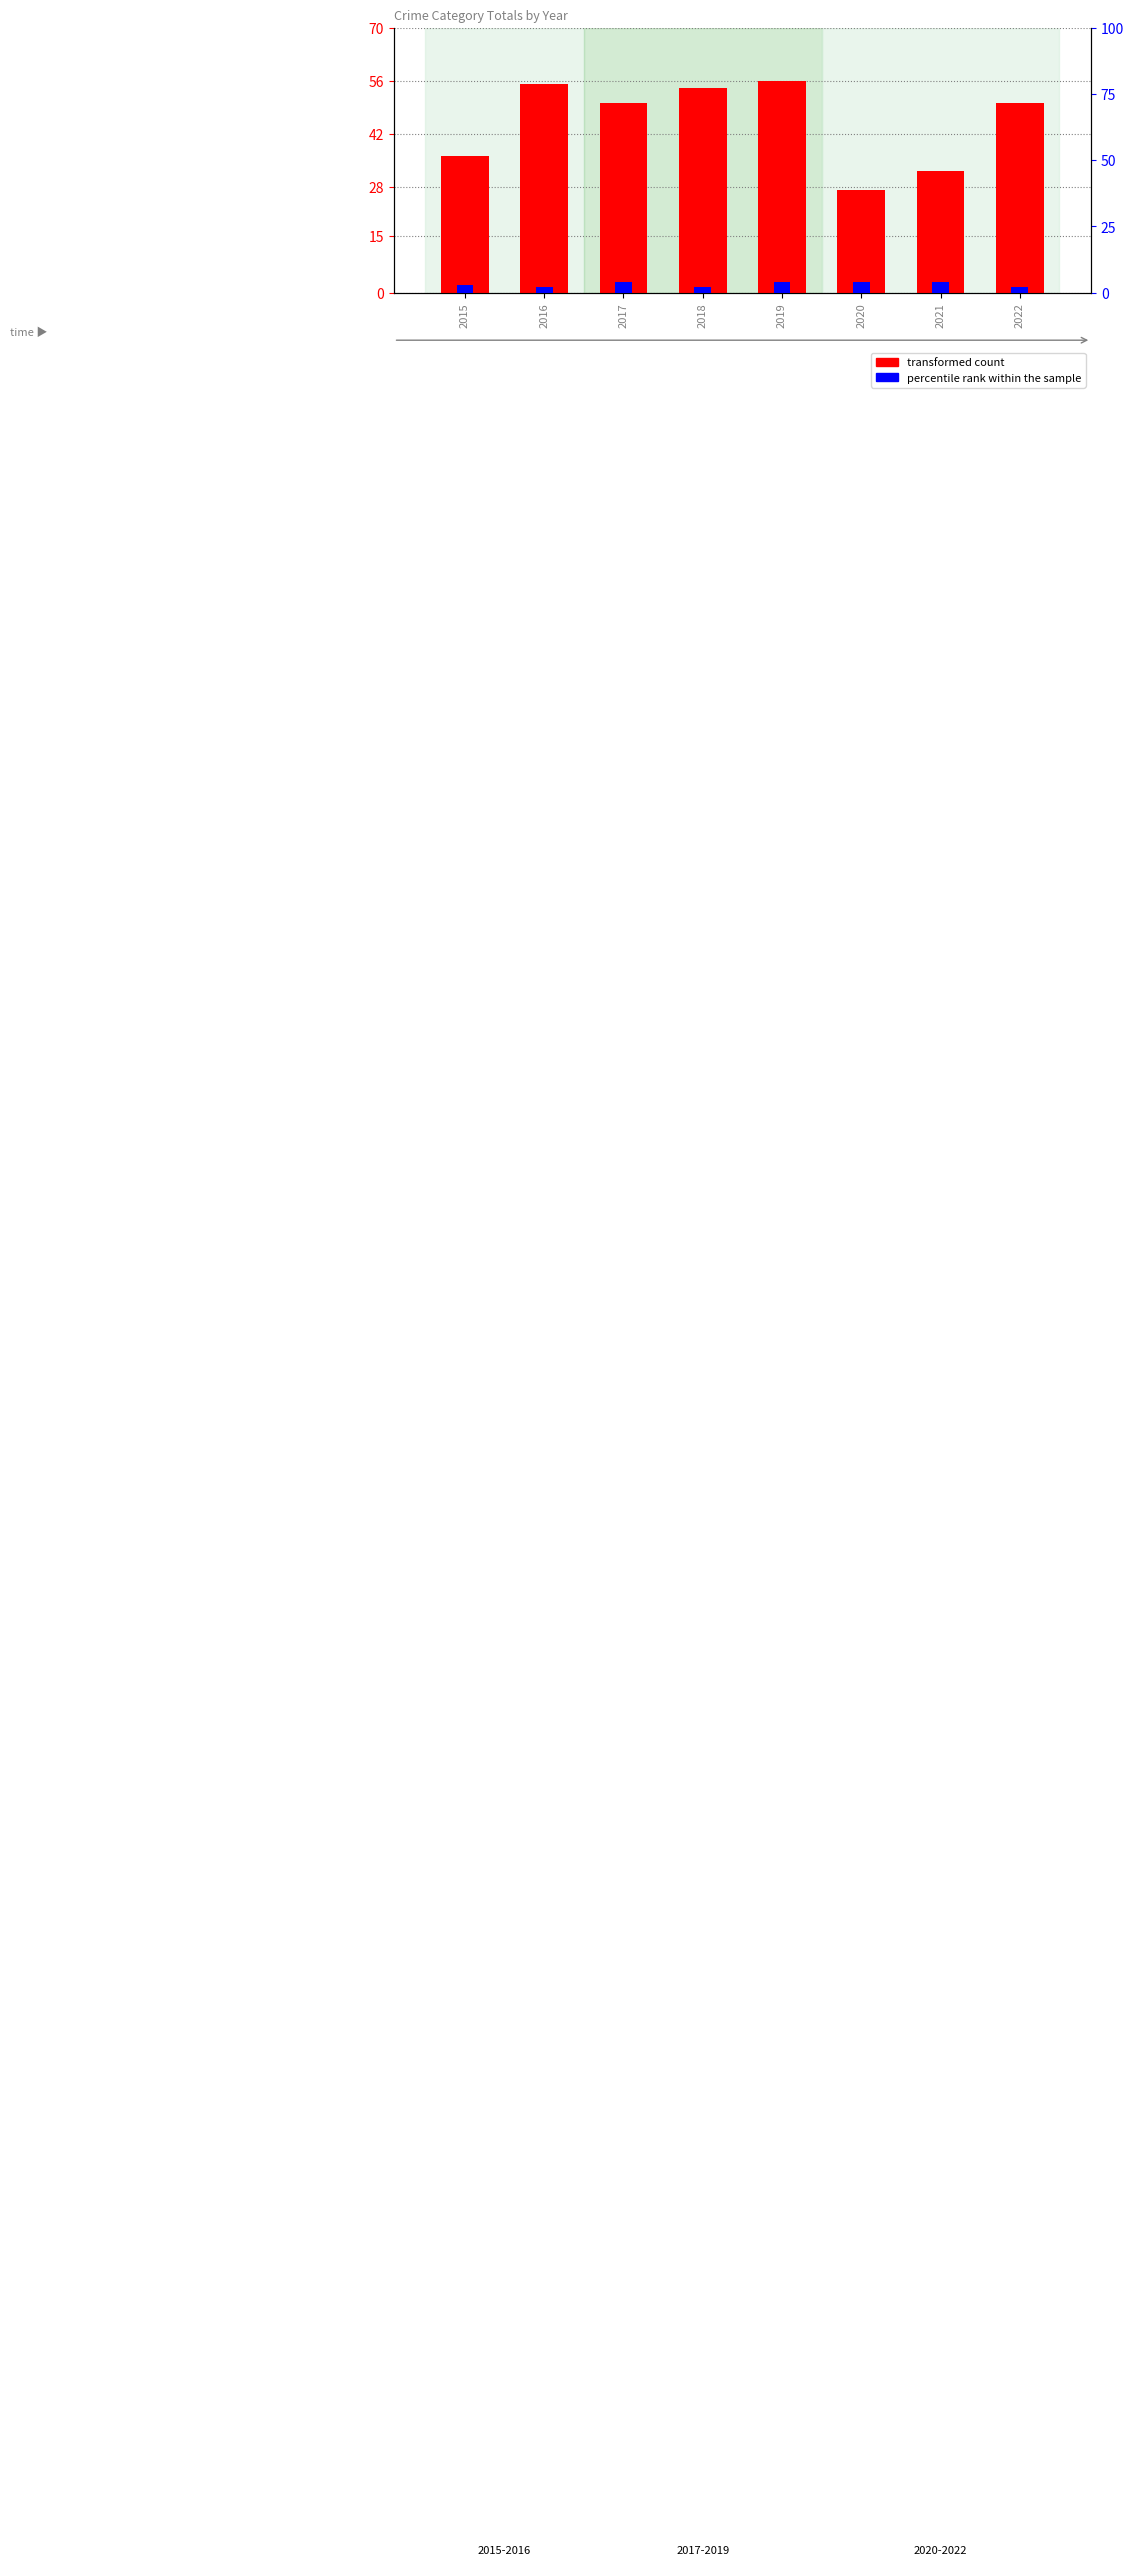

At which label is transformed count closest to 41?

2015